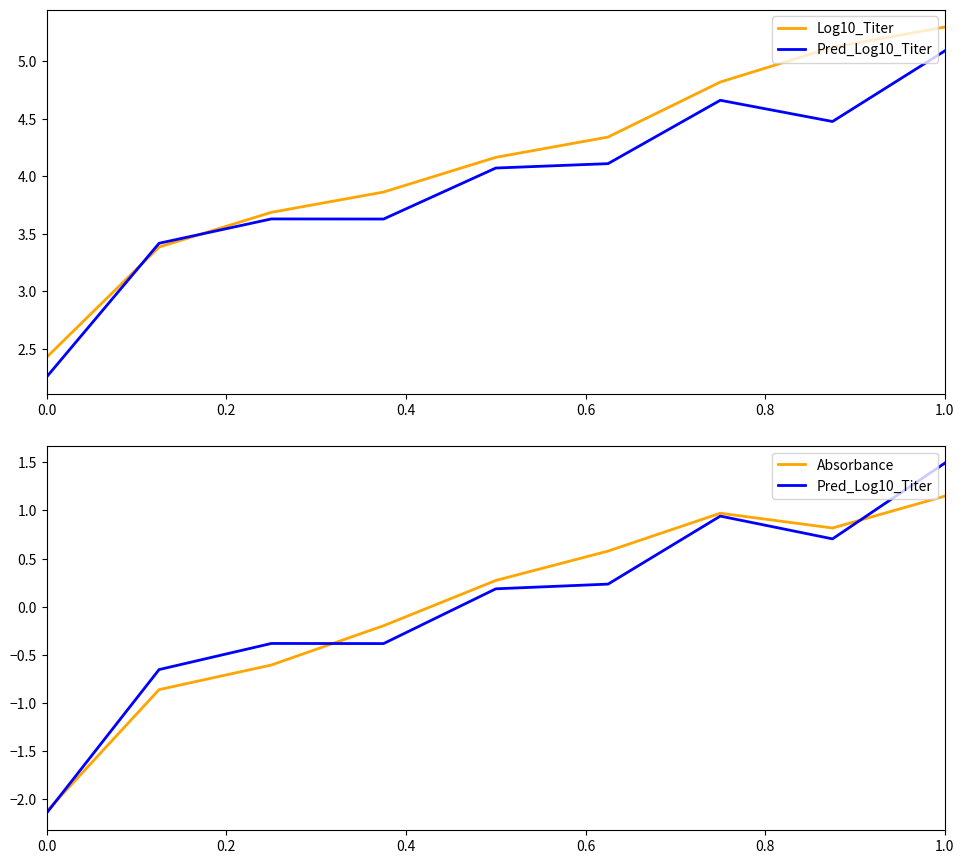

List the series in order of their peak value, highest first.

Log10_Titer, Pred_Log10_Titer, Absorbance